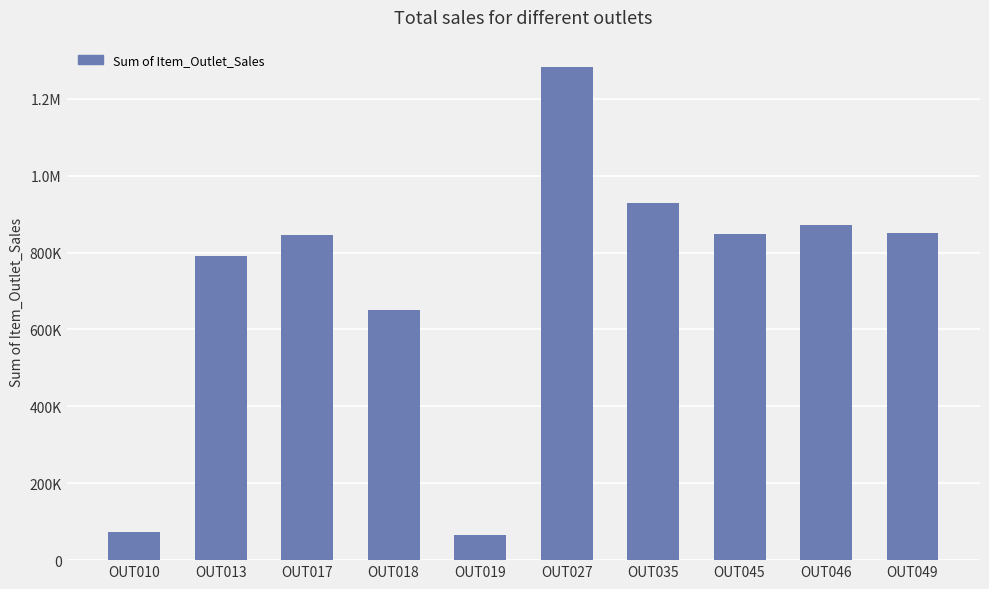

What is the smallest value displayed?

64565.3